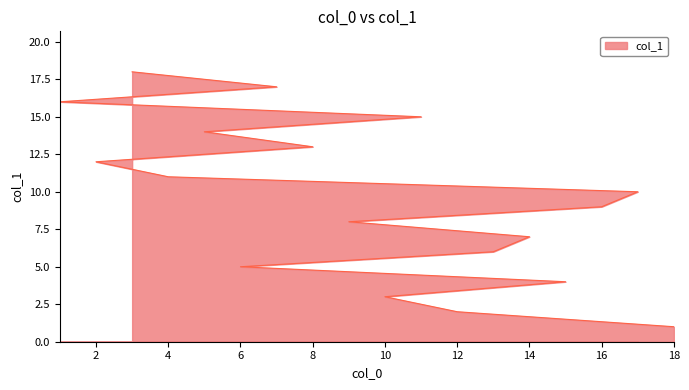

At which label is the value closest to 9?

16